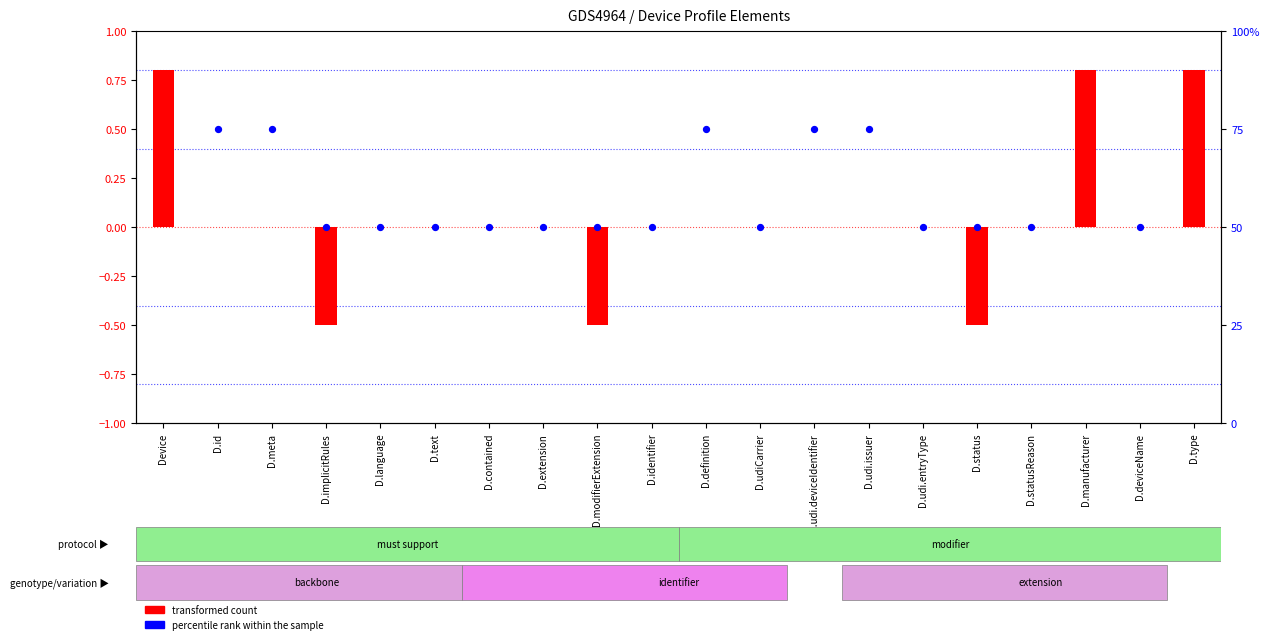

At which category is the sum across all series the highest?

D.type